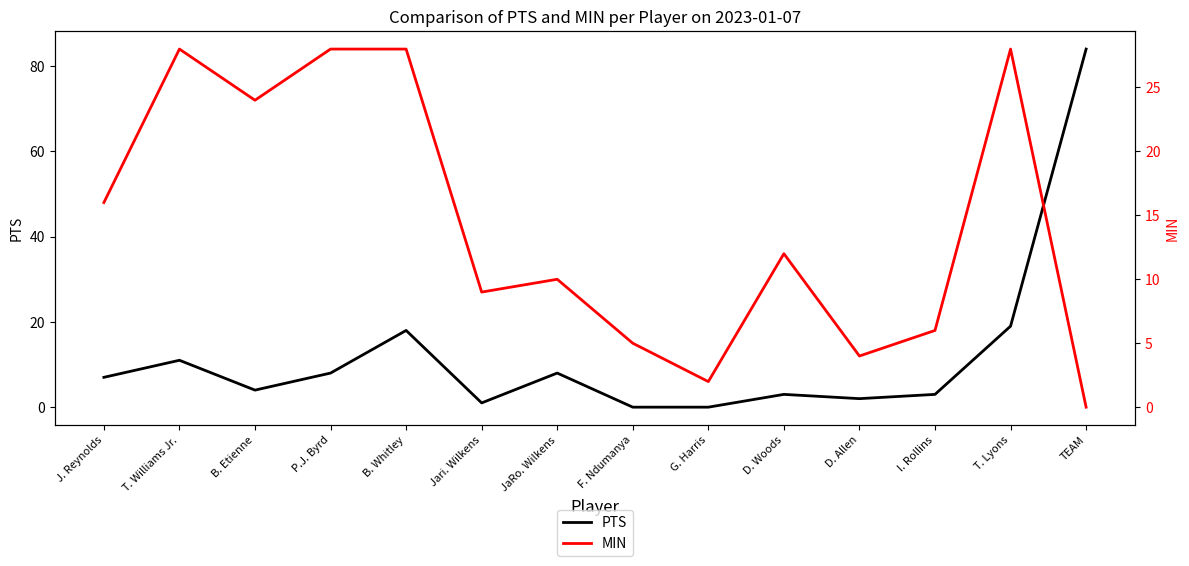

How many distinct data groups are displayed?

2